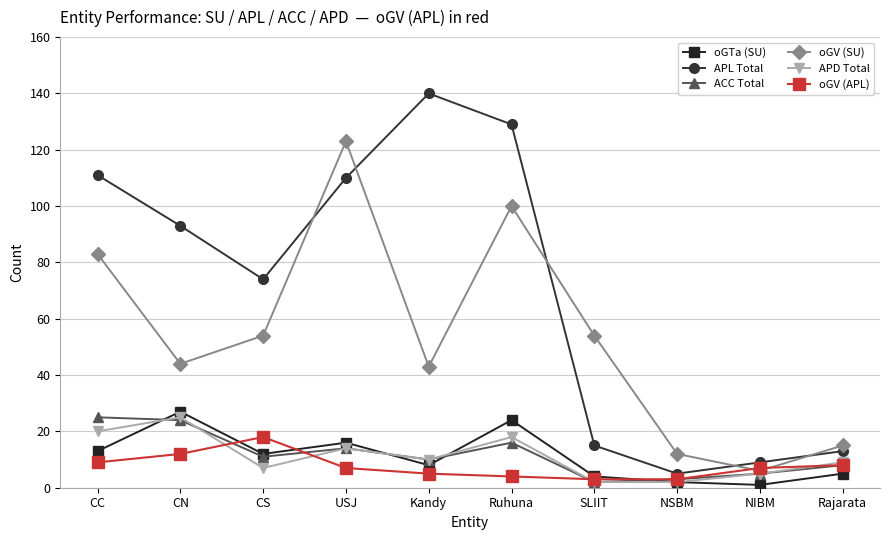

Is it true that oGV (SU) equals 100 at Ruhuna?

True